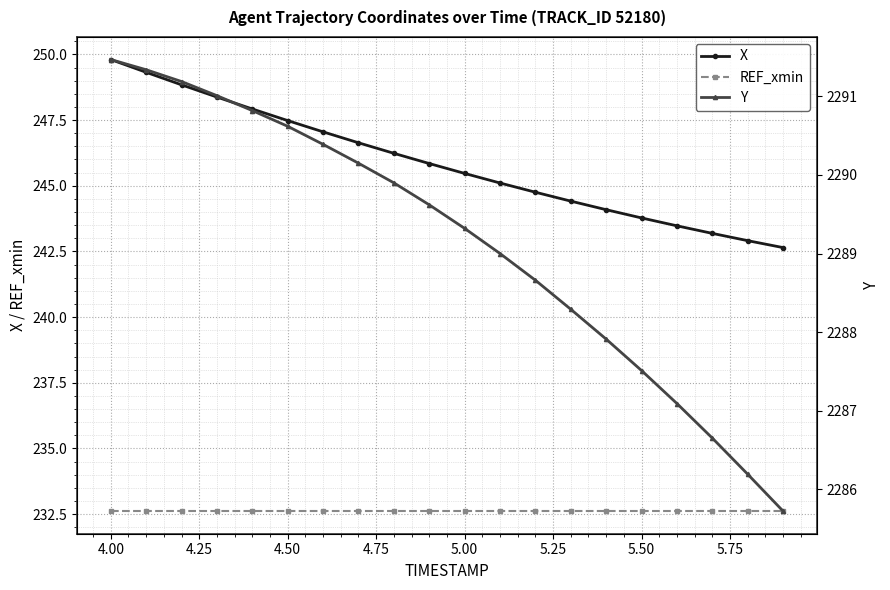

Which category has the highest value in the X series?

4.00